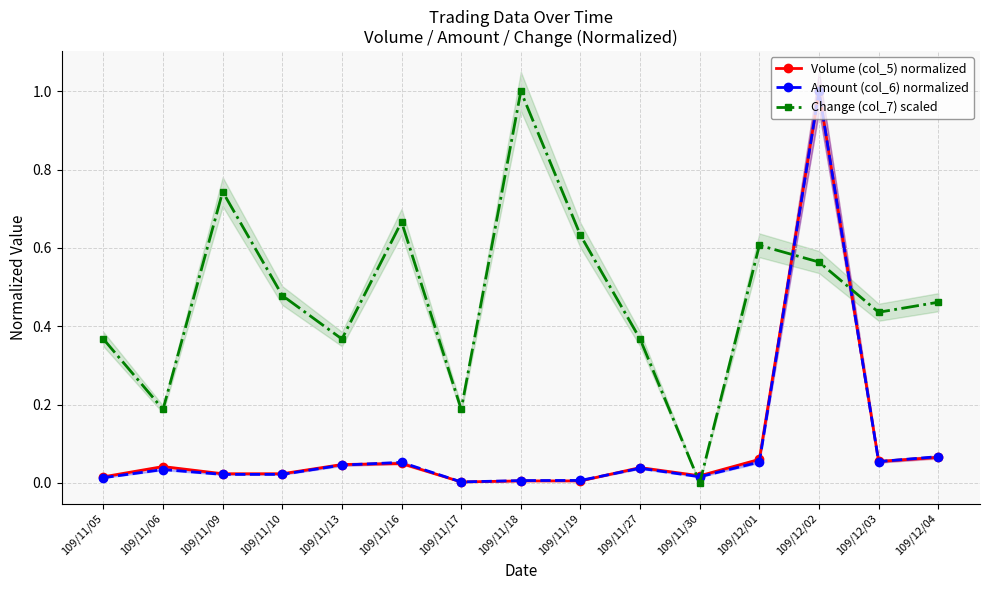

Reading right to left, transcribe all the data shown in this chart.

Volume (col_5) normalized: 0.1	0.1	1.0	0.1	0.0	0.0	0.0	0.0	0.0	0.0	0.0	0.0	0.0	0.0	0.0
Amount (col_6) normalized: 0.1	0.1	1.0	0.1	0.0	0.0	0.0	0.0	0.0	0.1	0.0	0.0	0.0	0.0	0.0
Change (col_7) scaled: 0.5	0.4	0.6	0.6	0.0	0.4	0.6	1.0	0.2	0.7	0.4	0.5	0.7	0.2	0.4